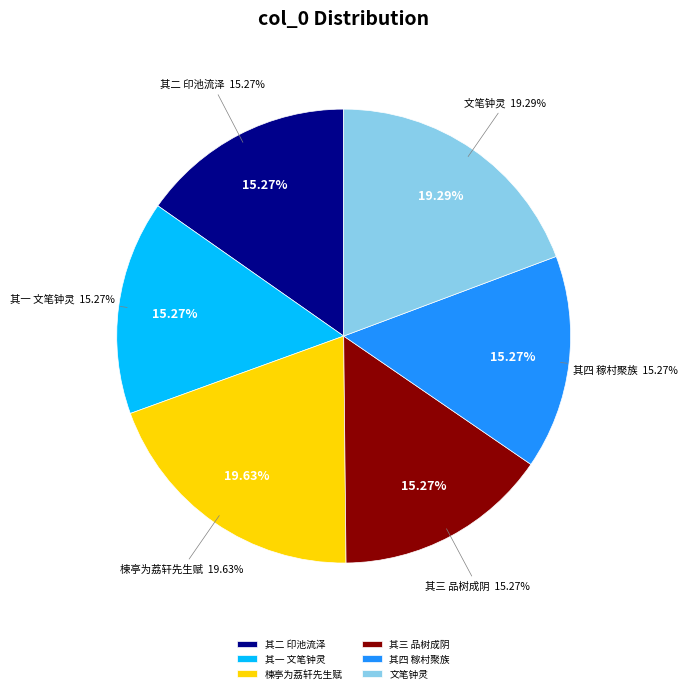

What portion of the pie excludes 东黄四景为族叔祖方轩先生赋 其一 文笔钟灵?

84.7%